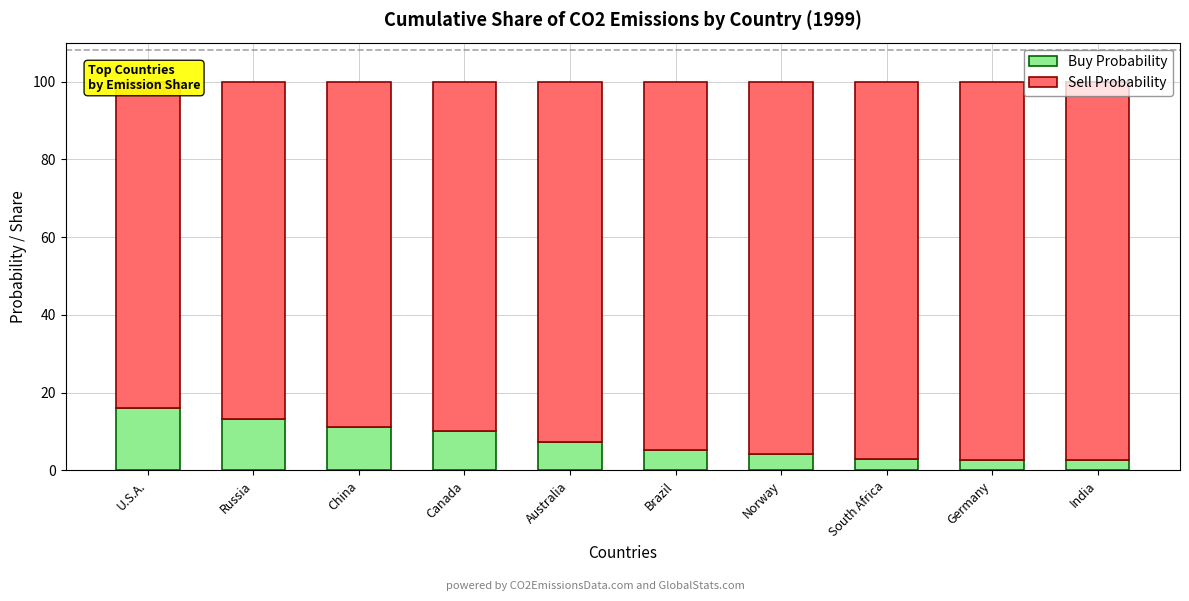

True or false: Sell Probability has a value of 95.7 at Norway.

True